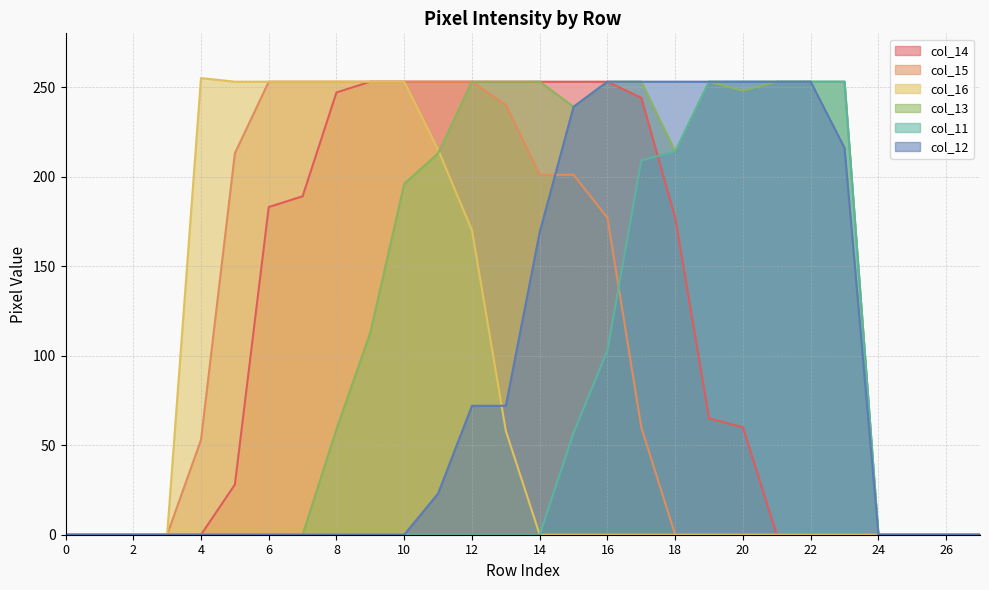

Reading left to right, list all the values displayed in this chart.

col_14: 0	0	0	0	0	28	183	189	247	253	253	253	253	253	253	253	253	244	177	65	60	0	0	0	0	0	0	0
col_15: 0	0	0	0	53	213	253	253	253	253	253	253	253	240	201	201	177	60	0	0	0	0	0	0	0	0	0	0
col_16: 0	0	0	0	255	253	253	253	253	253	253	215	170	58	0	0	0	0	0	0	0	0	0	0	0	0	0	0
col_13: 0	0	0	0	0	0	0	0	59	113	196	213	253	253	253	239	253	253	214	253	248	253	253	253	0	0	0	0
col_11: 0	0	0	0	0	0	0	0	0	0	0	0	0	0	0	57	103	209	214	253	253	253	253	253	0	0	0	0
col_12: 0	0	0	0	0	0	0	0	0	0	0	23	72	72	169	239	253	253	253	253	253	253	253	216	0	0	0	0